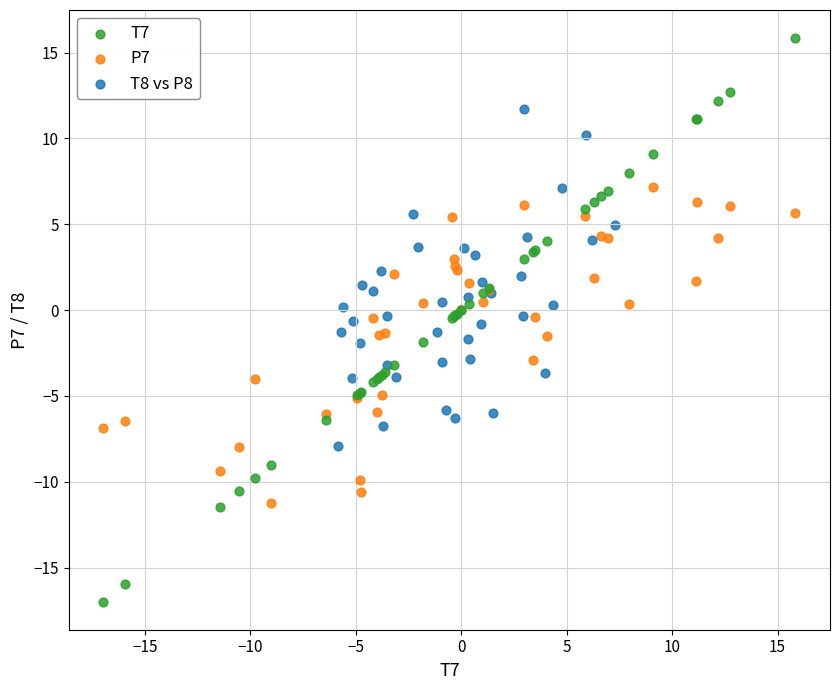

Which series contains the lowest Y value?

T7